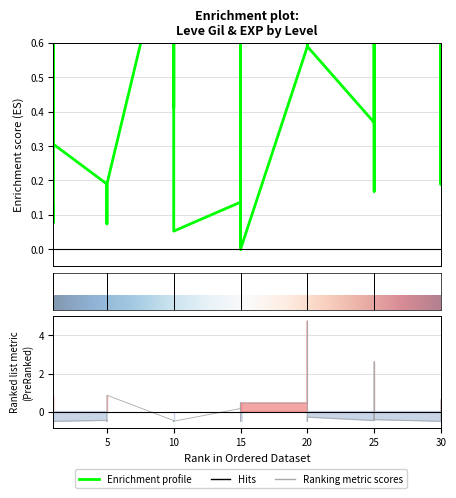

Which has a higher value, 25 or 5?

25